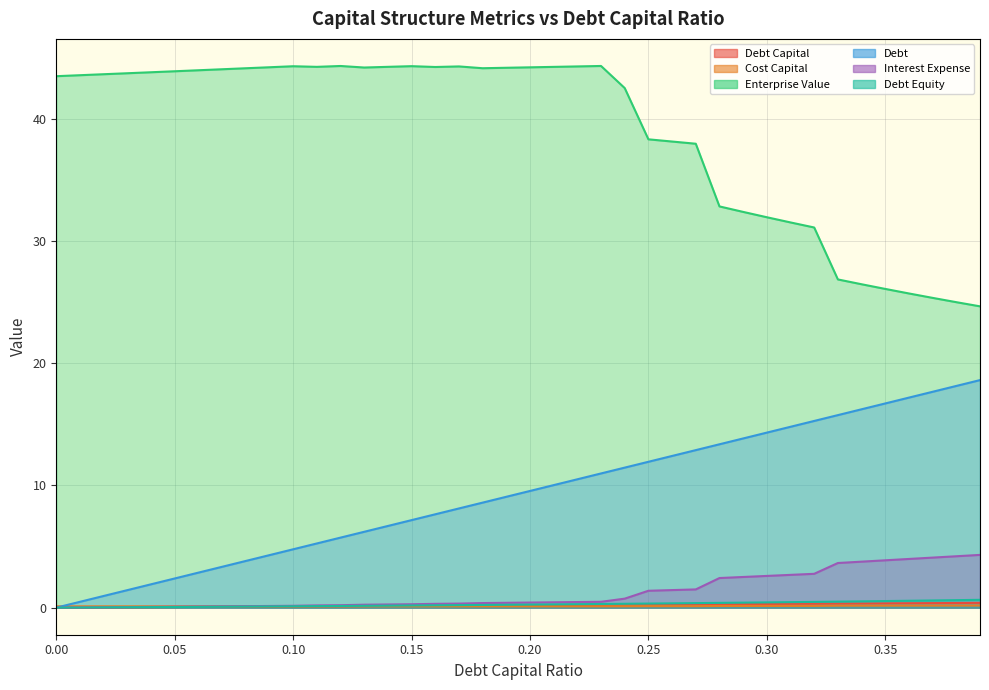

True or false: cost_capital has more than 0 points higher than both neighbors.

True